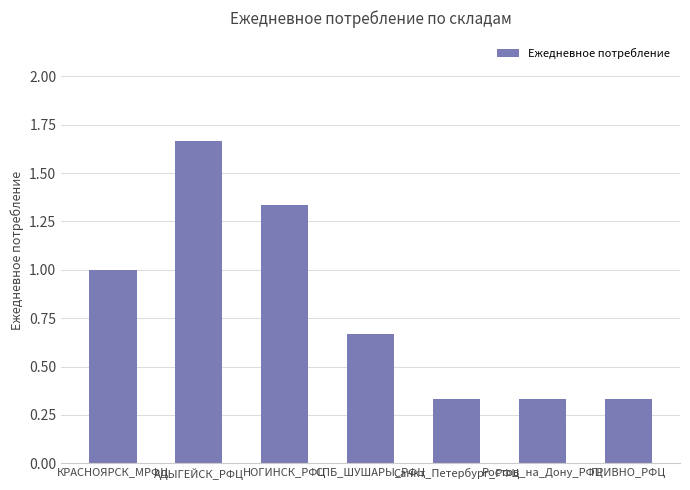

What is the sum of the values at Ростов_на_Дону_РФЦ and СПБ_ШУШАРЫ_РФЦ?

1.0